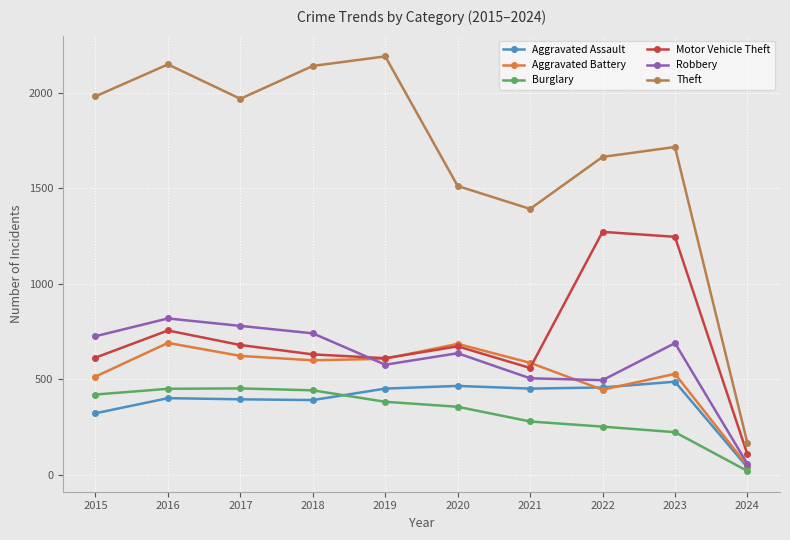

How many series are shown in this chart?

6